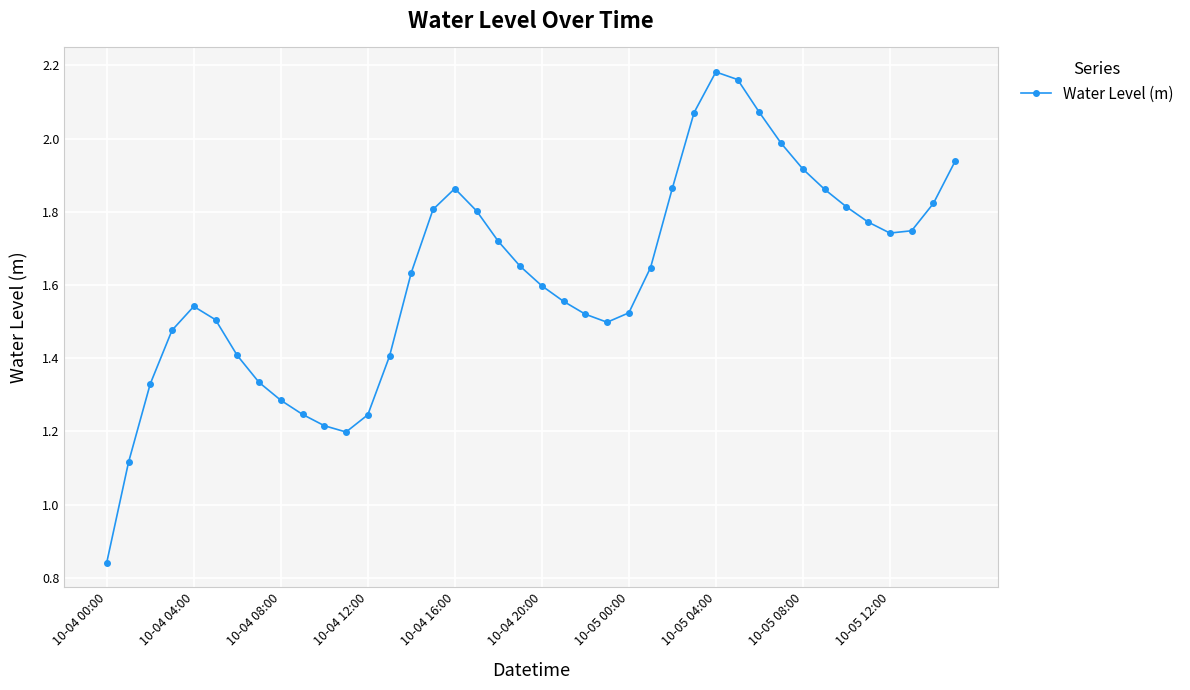

True or false: the data has more than 2 interior local peaks.

True